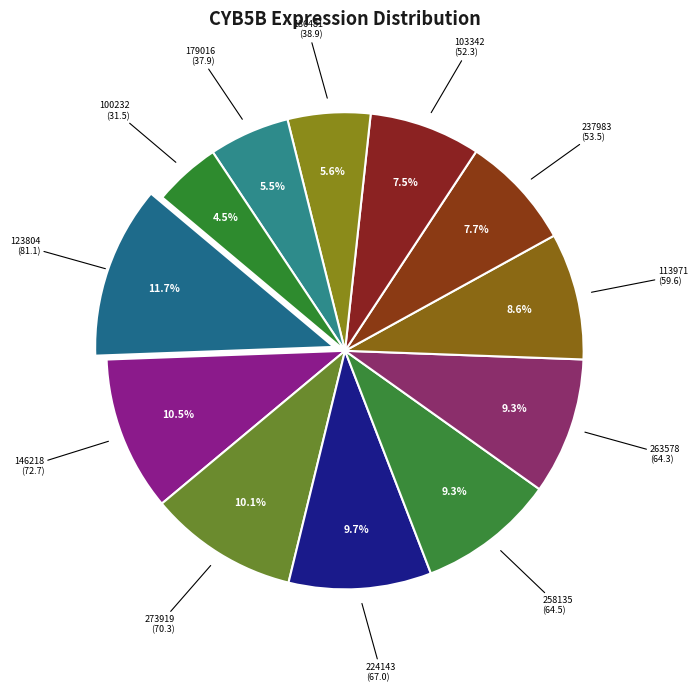

To the nearest percent, what is the difference between the 100232 and 146218 slice percentages?

6%